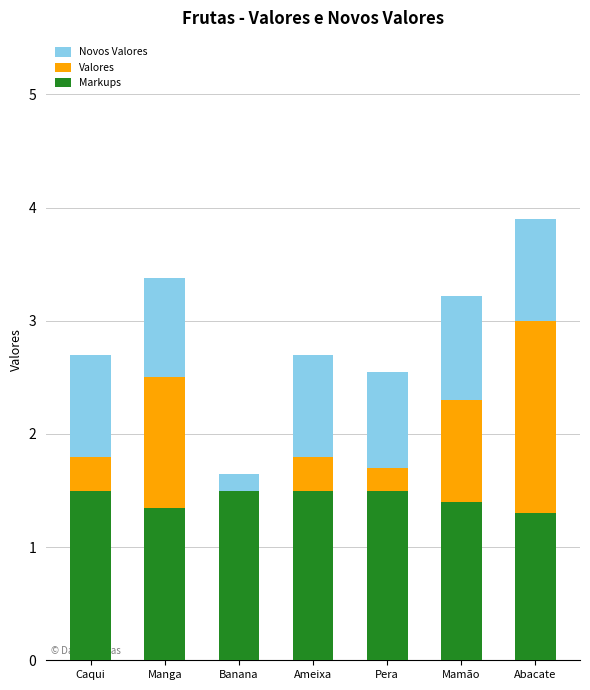

Which category has the lowest value in the Valores series?

Banana